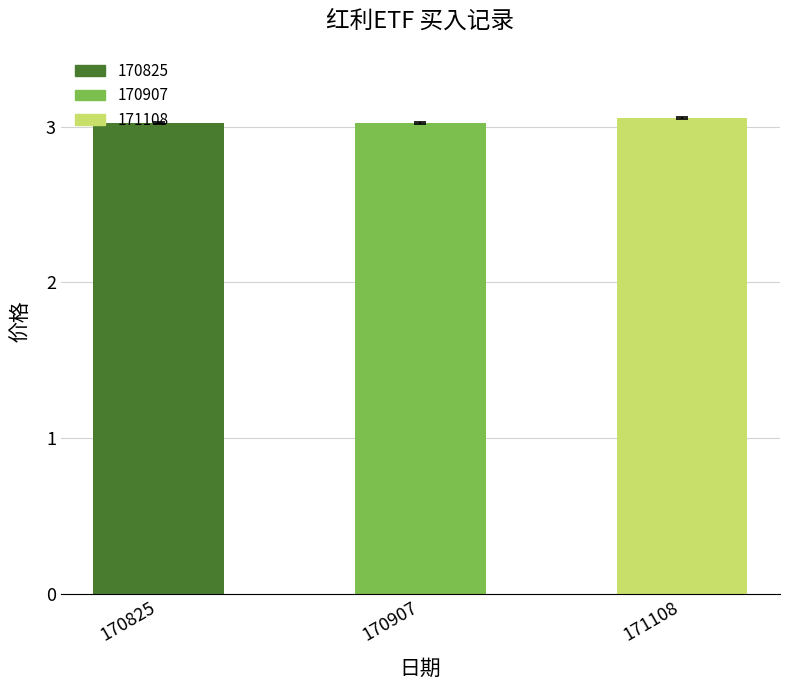

What is the sum of the values at 170825 and 171108?

6.1